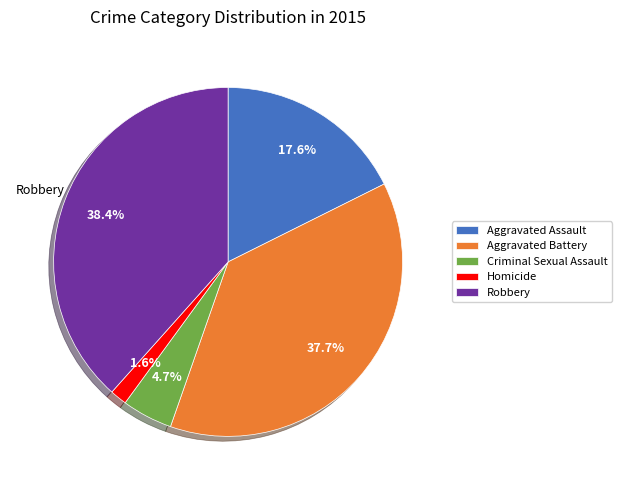

Do Aggravated Battery and Robbery together represent more than half of the pie?

Yes